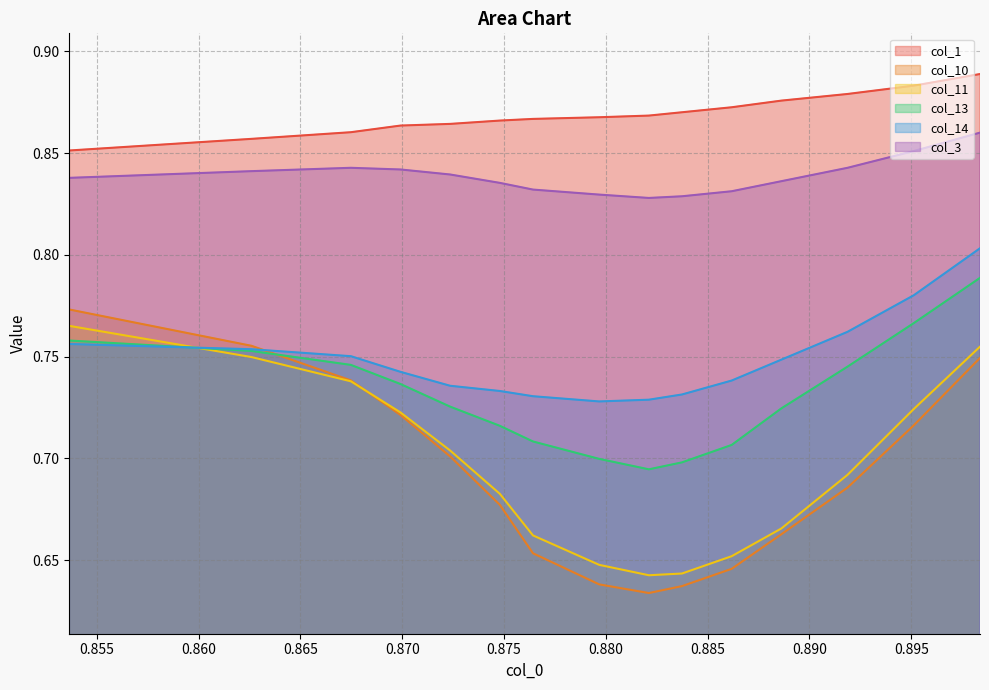

The col_1 series shows 0.5 at 0.8861788617886166. True or false?

False